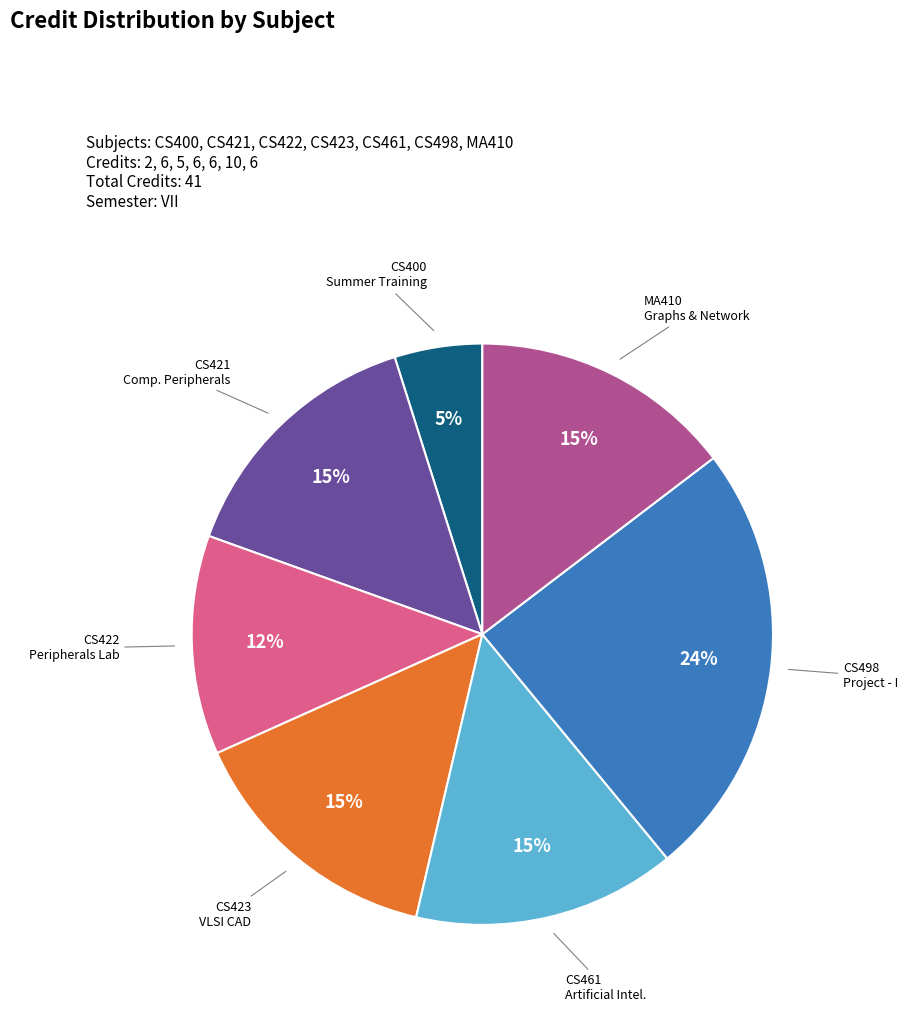

Is there any slice that represents more than half of the pie?

No